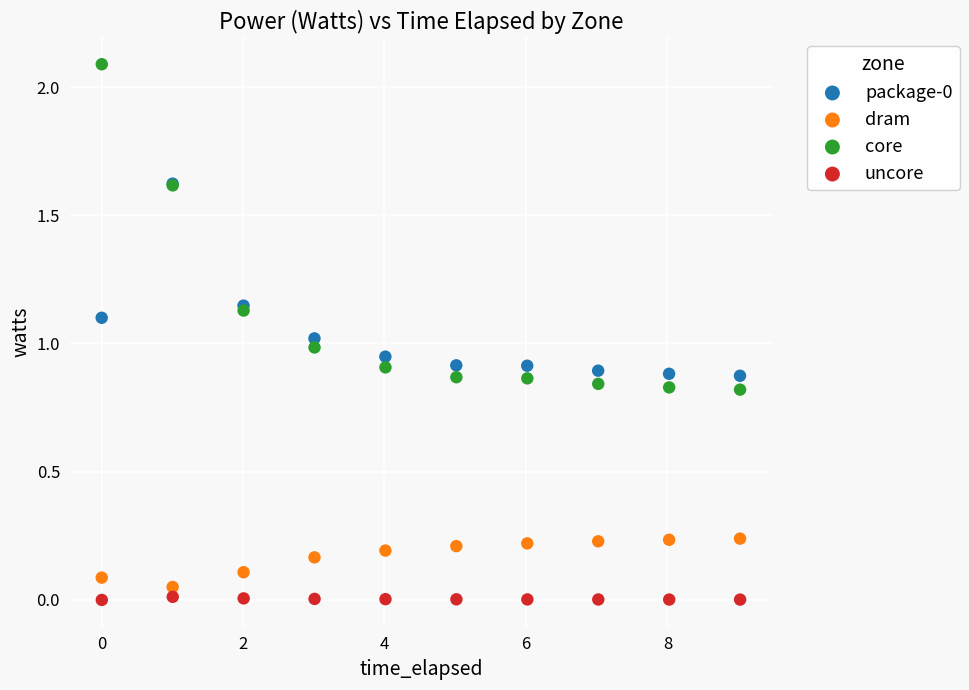

Which series has the largest Y range (max minus min)?

core